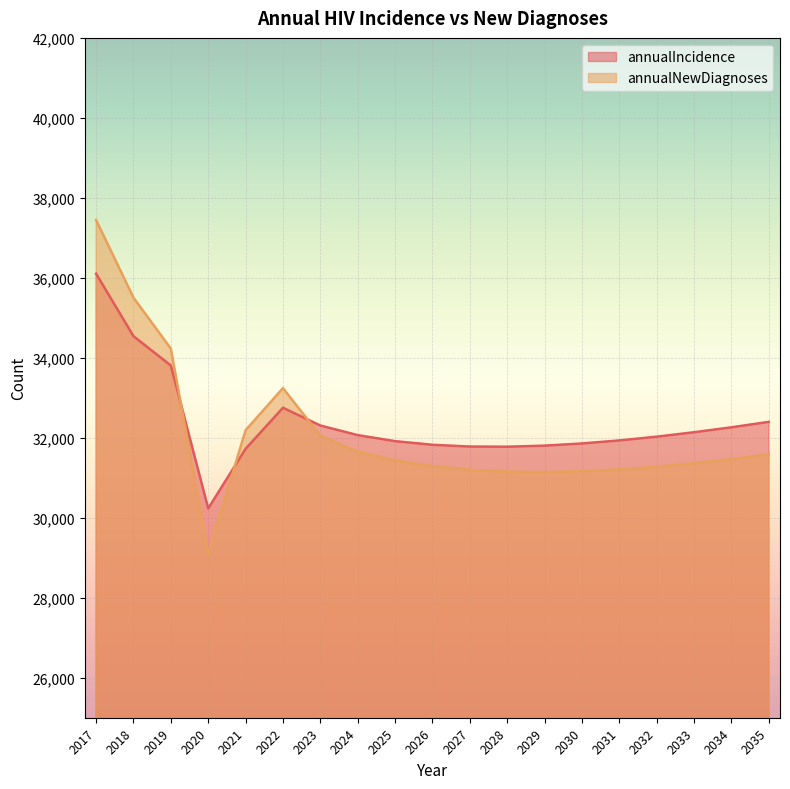

Reading left to right, list all the values displayed in this chart.

annualIncidence: 2017=36103	2018=34541	2019=33807	2020=30234	2021=31724	2022=32751	2023=32307	2024=32067	2025=31916	2026=31825	2027=31781	2028=31777	2029=31804	2030=31858	2031=31934	2032=32028	2033=32139	2034=32262	2035=32398
annualNewDiagnoses: 2017=37446	2018=35504	2019=34230	2020=29097	2021=32188	2022=33242	2023=32052	2024=31652	2025=31433	2026=31291	2027=31201	2028=31154	2029=31143	2030=31163	2031=31209	2032=31277	2033=31363	2034=31466	2035=31583